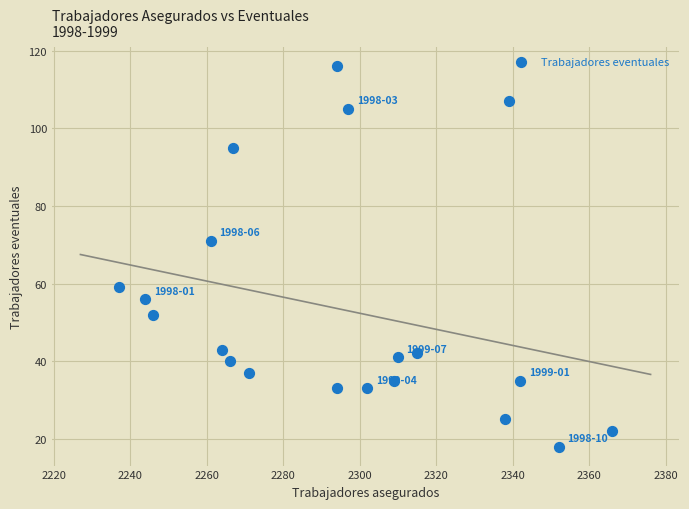

What is the range of Y values (max minus min)?

98